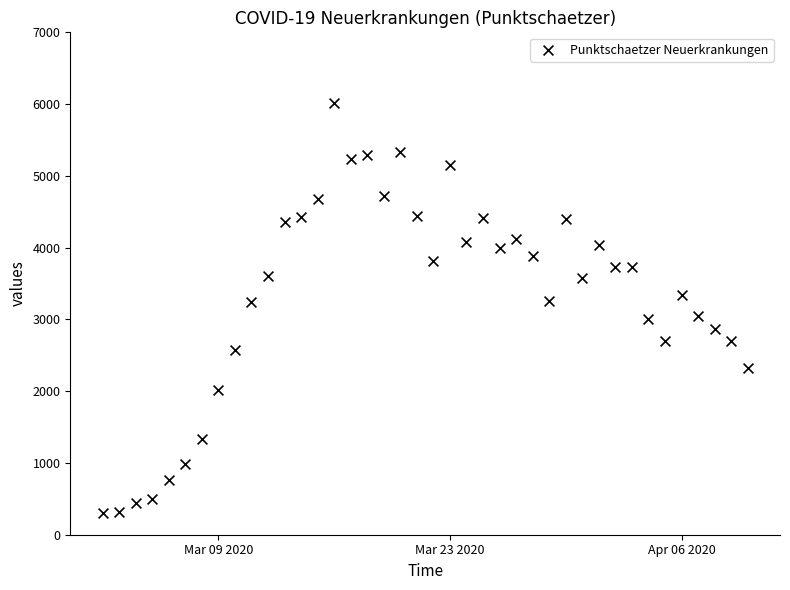

What is the range of Y values (max minus min)?

5712